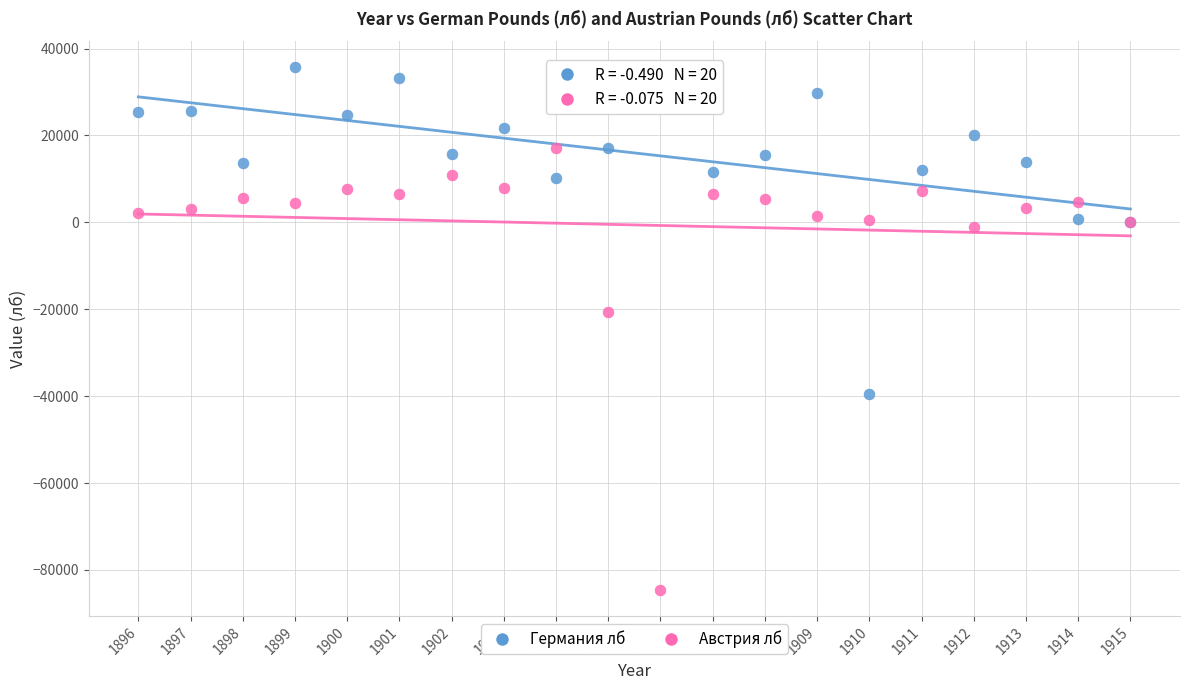

What is the X range (max minus min) for the scatter plot?

19